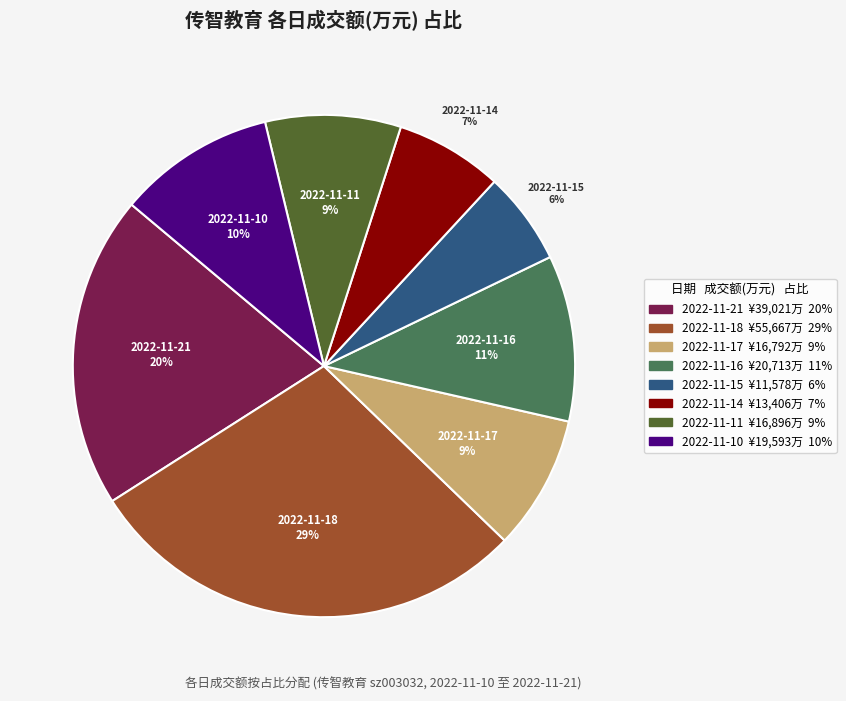

What is the largest slice in the pie chart?

2022-11-18